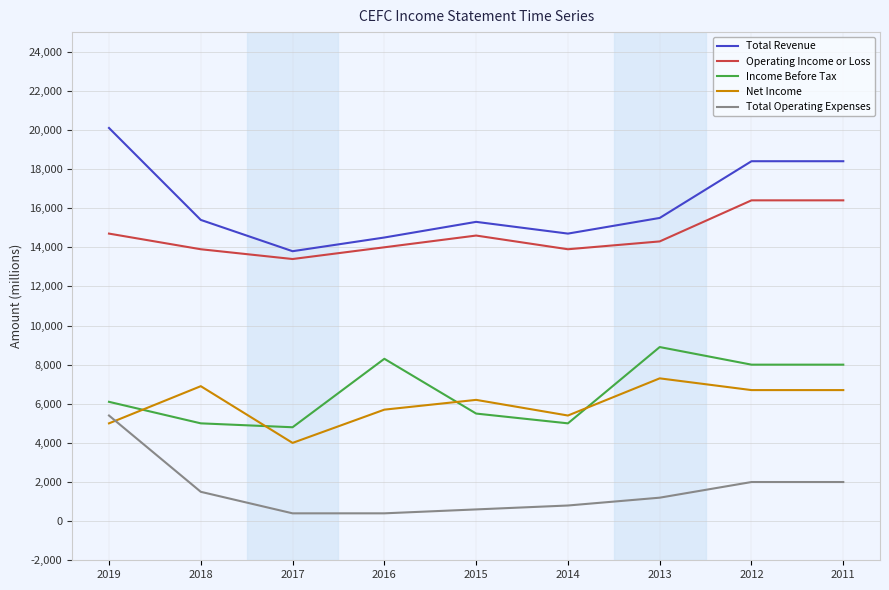

Which series has the widest spread of values?

Total Revenue